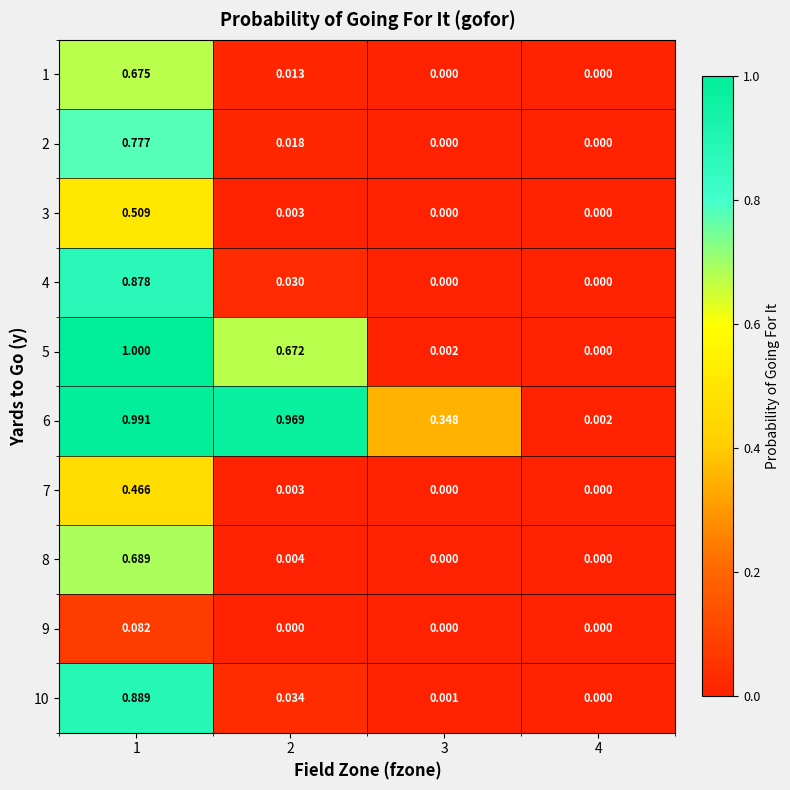

Is the value of 1 at 1 greater than the value of 8 at 3?

Yes